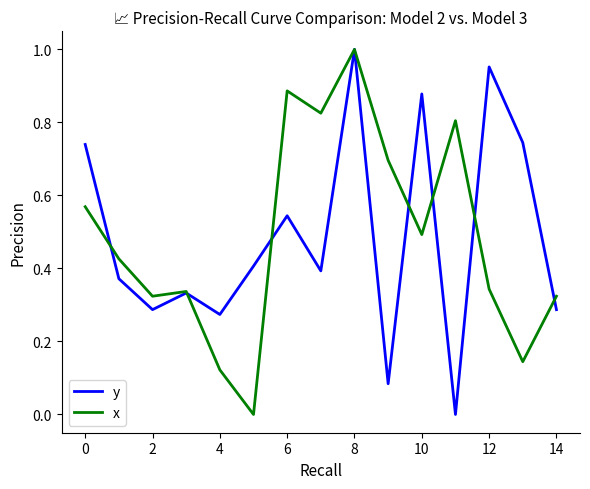

Which label corresponds to the largest value in the chart?

8